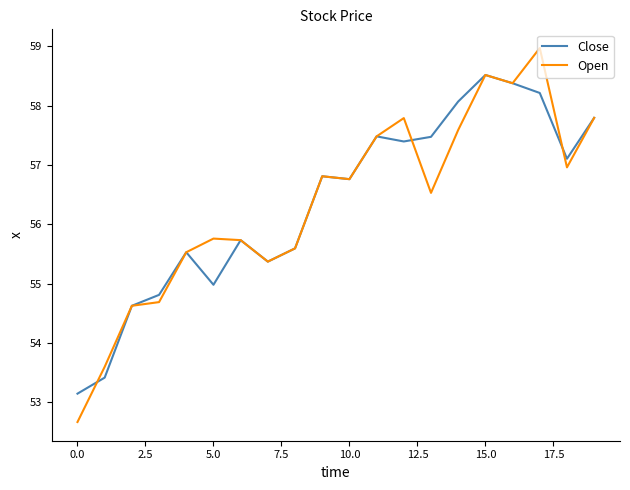

True or false: Open and Close cross at least once.

True